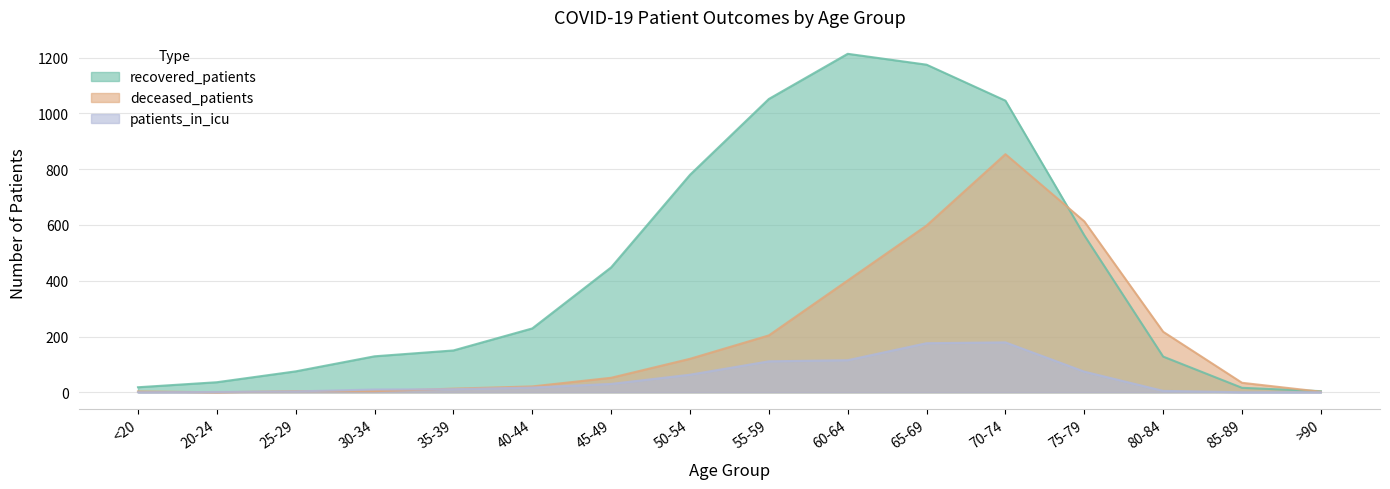

The patients_in_icu series shows 241 at 70-74. True or false?

False